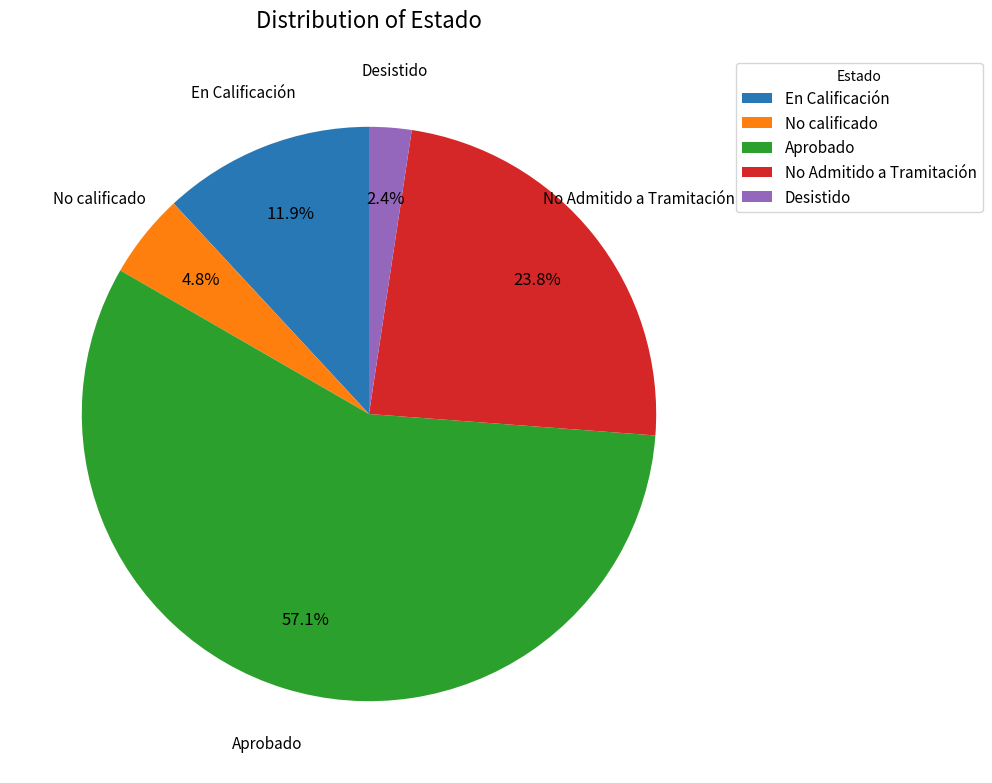

What percentage is the Aprobado slice, to the nearest percent?

57%